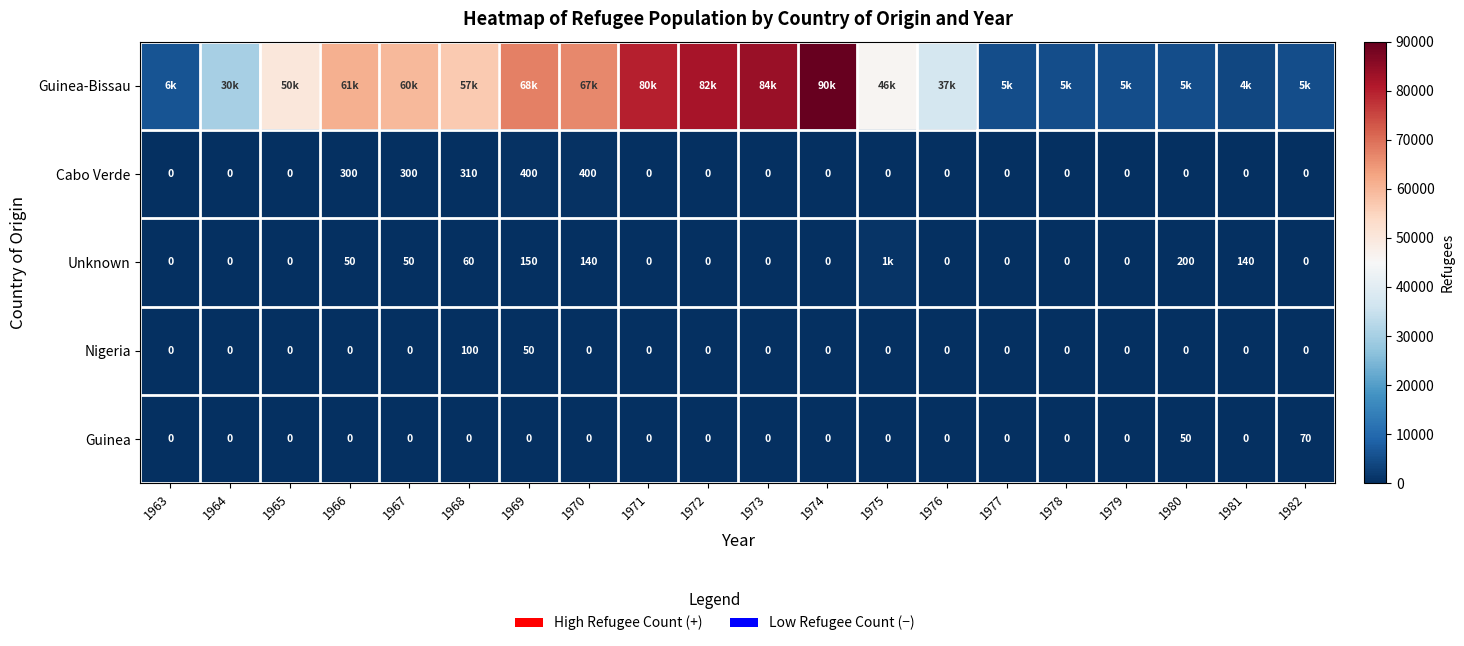

Between 1975 and 1979, which series saw the biggest shift?

Guinea-Bissau